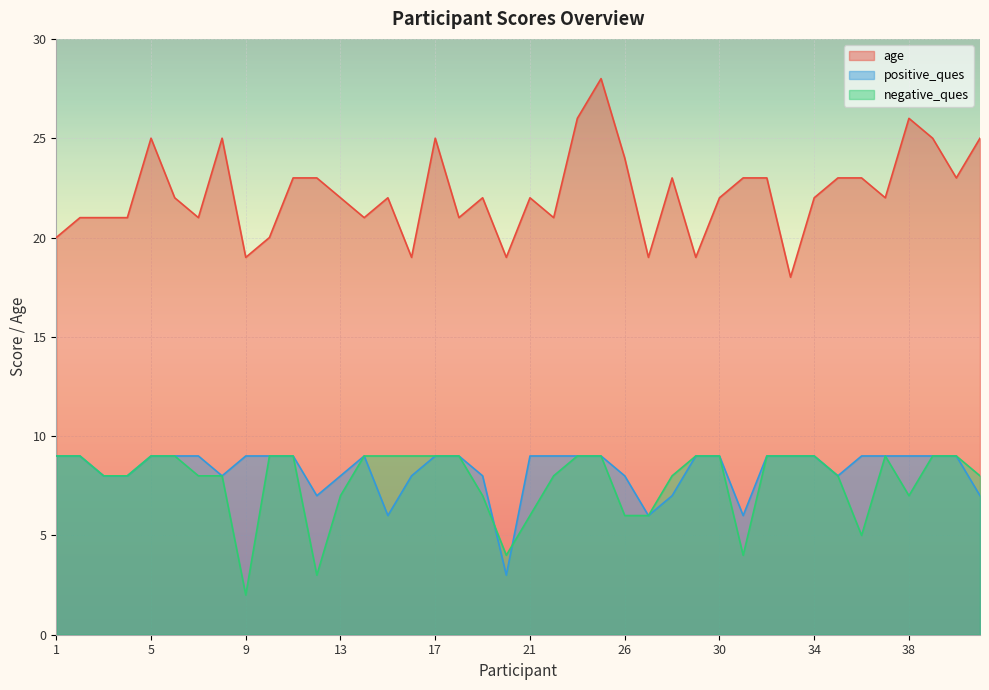

Reading right to left, list all the values displayed in this chart.

age: 41=25	40=23	39=25	38=26	37=22	36=23	35=23	34=22	33=18	32=23	31=23	30=22	29=19	28=23	27=19	26=24	25=28	23=26	22=21	21=22	20=19	19=22	18=21	17=25	16=19	15=22	14=21	13=22	12=23	11=23	10=20	9=19	8=25	7=21	6=22	5=25	4=21	3=21	2=21	1=20
positive_ques: 41=7	40=9	39=9	38=9	37=9	36=9	35=8	34=9	33=9	32=9	31=6	30=9	29=9	28=7	27=6	26=8	25=9	23=9	22=9	21=9	20=3	19=8	18=9	17=9	16=8	15=6	14=9	13=8	12=7	11=9	10=9	9=9	8=8	7=9	6=9	5=9	4=8	3=8	2=9	1=9
negative_ques: 41=8	40=9	39=9	38=7	37=9	36=5	35=8	34=9	33=9	32=9	31=4	30=9	29=9	28=8	27=6	26=6	25=9	23=9	22=8	21=6	20=4	19=7	18=9	17=9	16=9	15=9	14=9	13=7	12=3	11=9	10=9	9=2	8=8	7=8	6=9	5=9	4=8	3=8	2=9	1=9